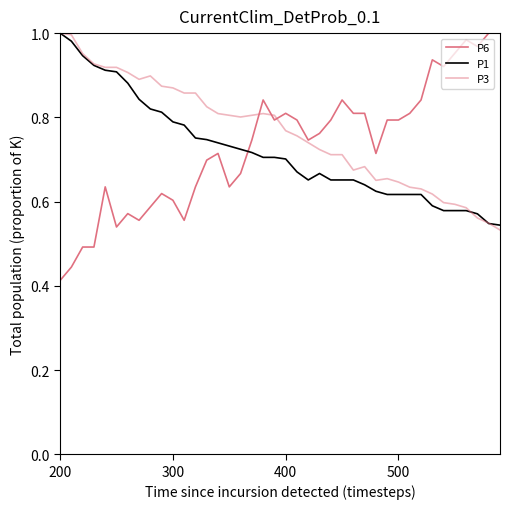

What is the average value of the P6 series?

0.7